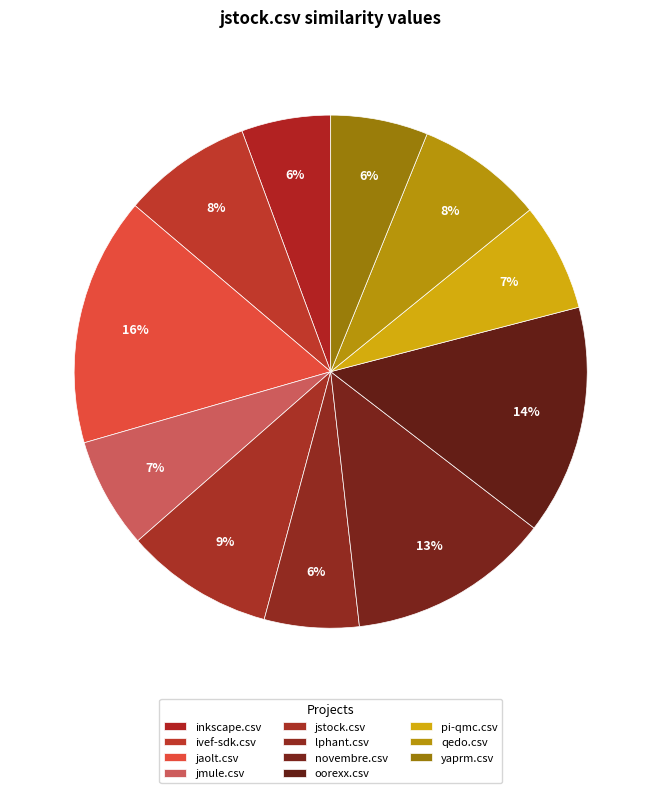

Does any single category account for the majority?

No